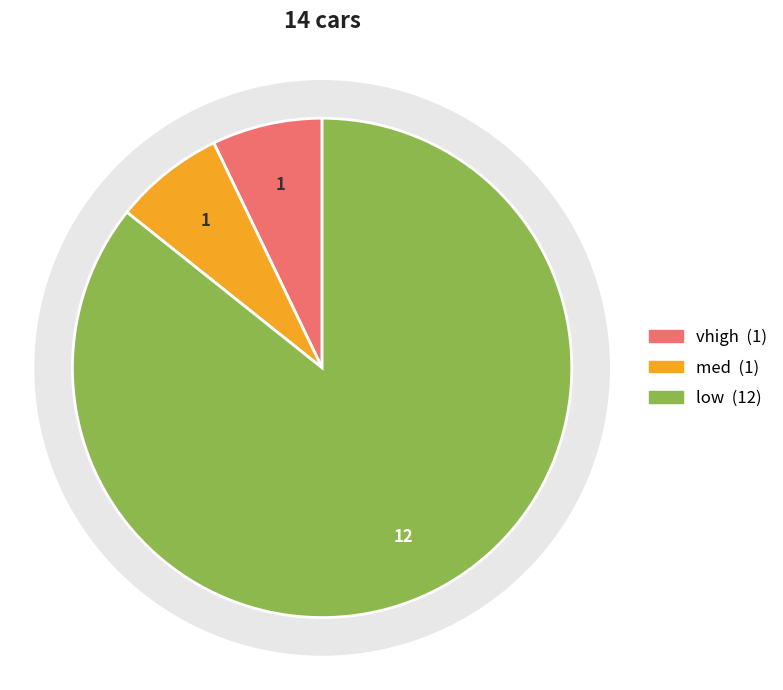

Combined, do low and vhigh account for over 50%?

Yes